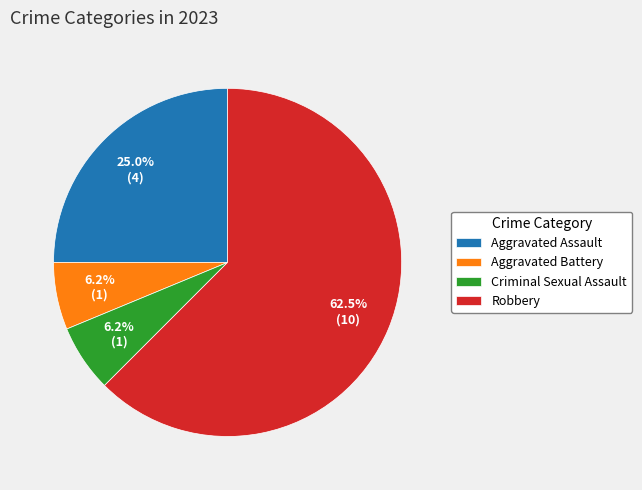

To the nearest percent, what is the difference between the largest and smallest slice percentages?

56%